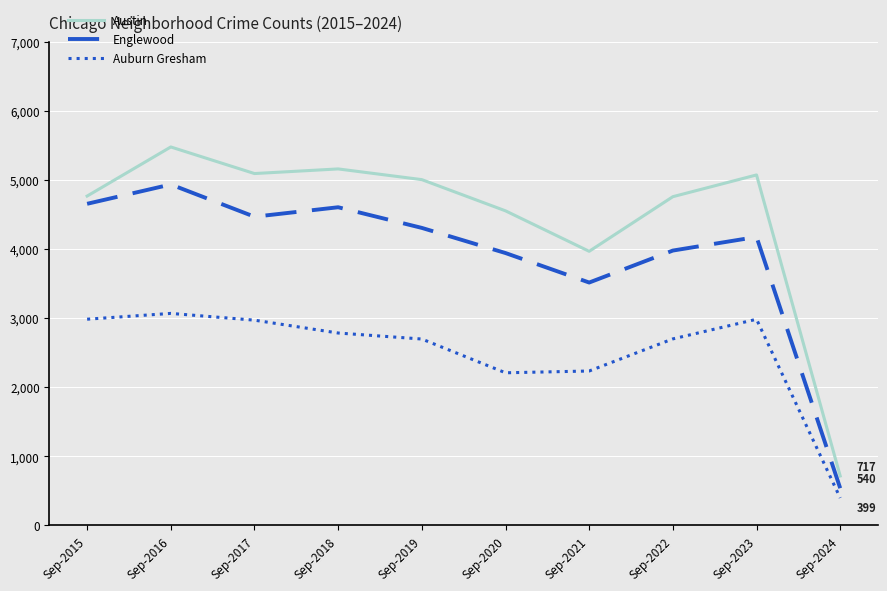

True or false: Englewood and Austin cross at least once.

False